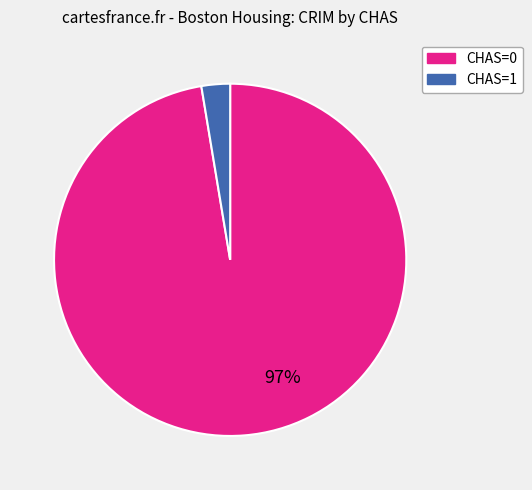

How many slices are in this pie chart?

2